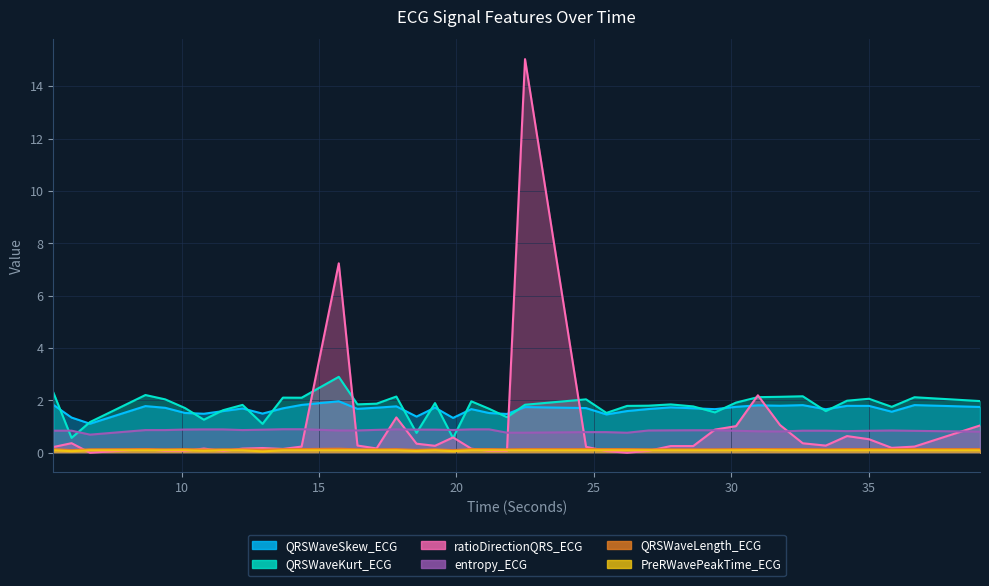

What is the label of the 27th point from the left?

26.984375